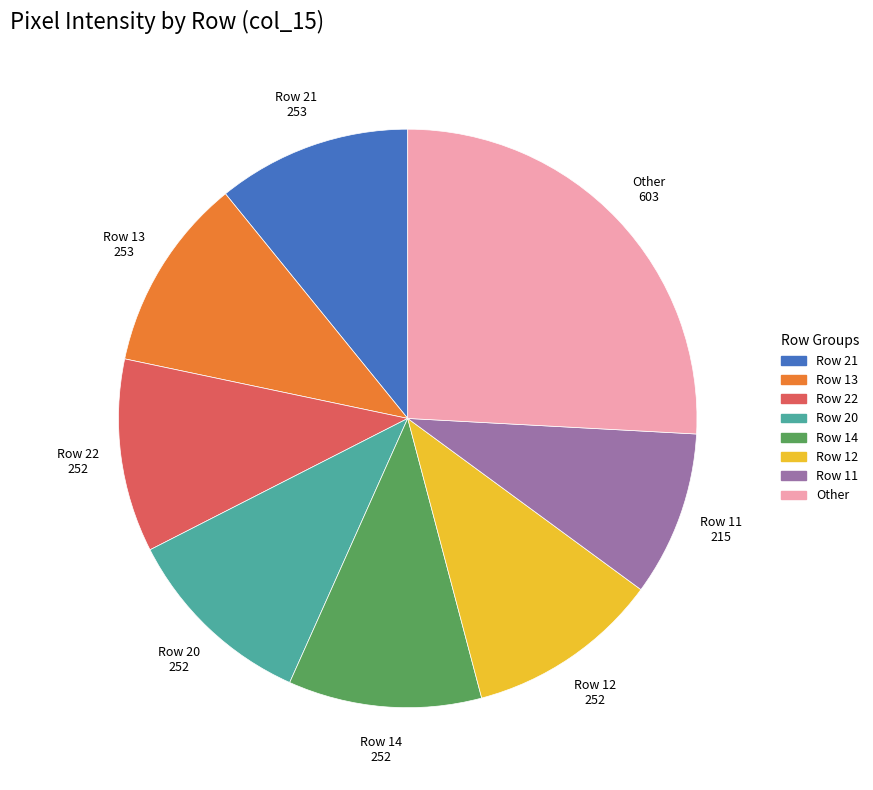

Count the number of slices in the pie.

8